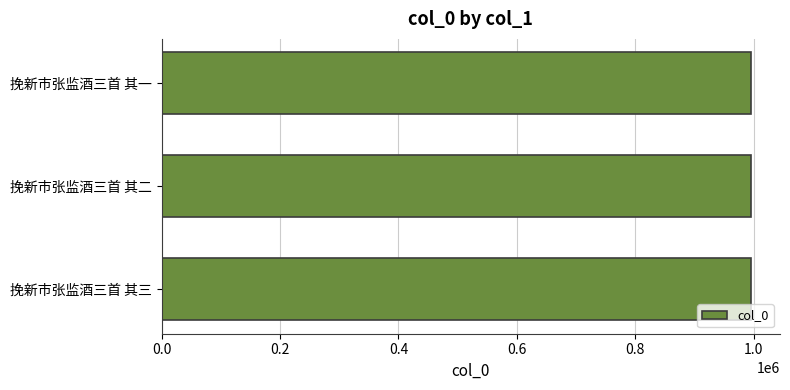

How many values are between 994545 and 994547?

3